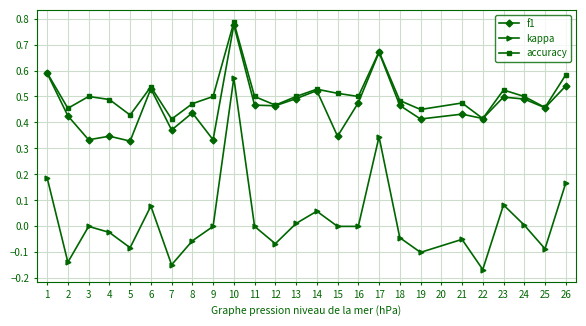

True or false: kappa has more than 0 points higher than both neighbors.

True